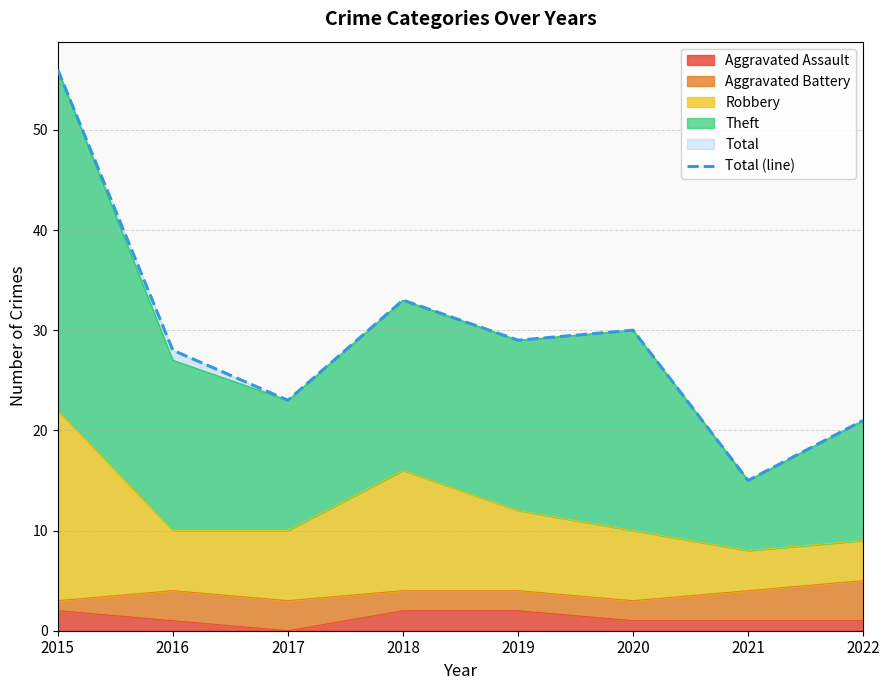

Rank the categories by value from lowest to highest.

2021, 2022, 2017, 2016, 2019, 2020, 2018, 2015